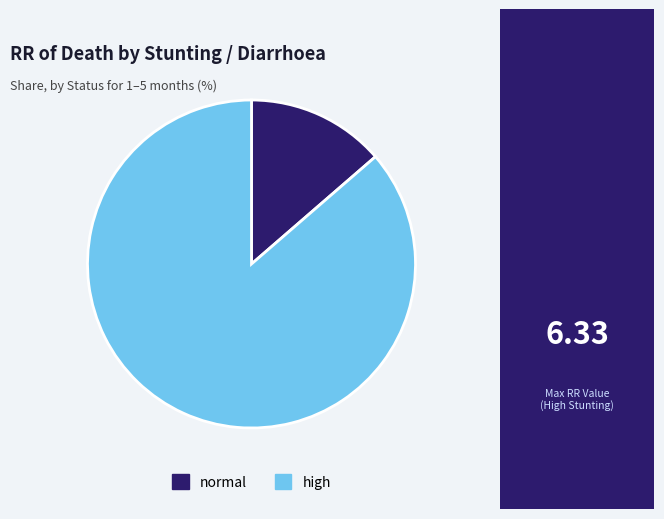

Which category accounts for the majority?

high